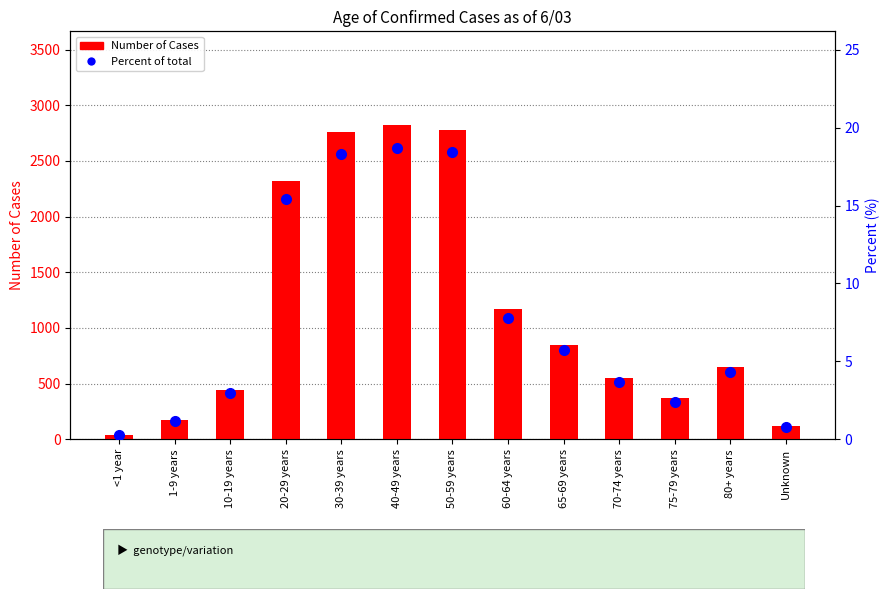

At which category is the sum across all series the highest?

40-49 years